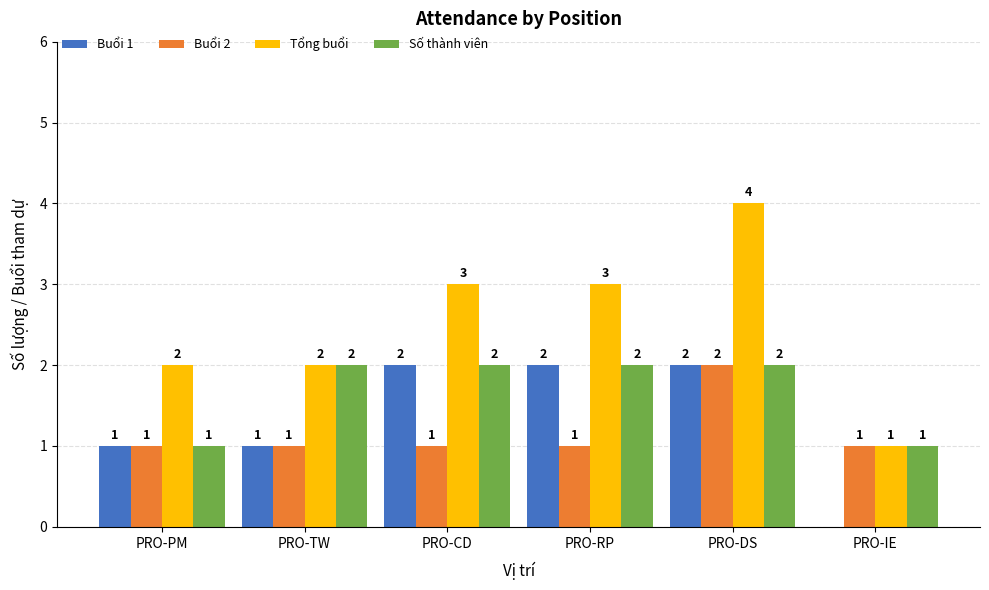

Read the Số thành viên value at PRO-DS.

2